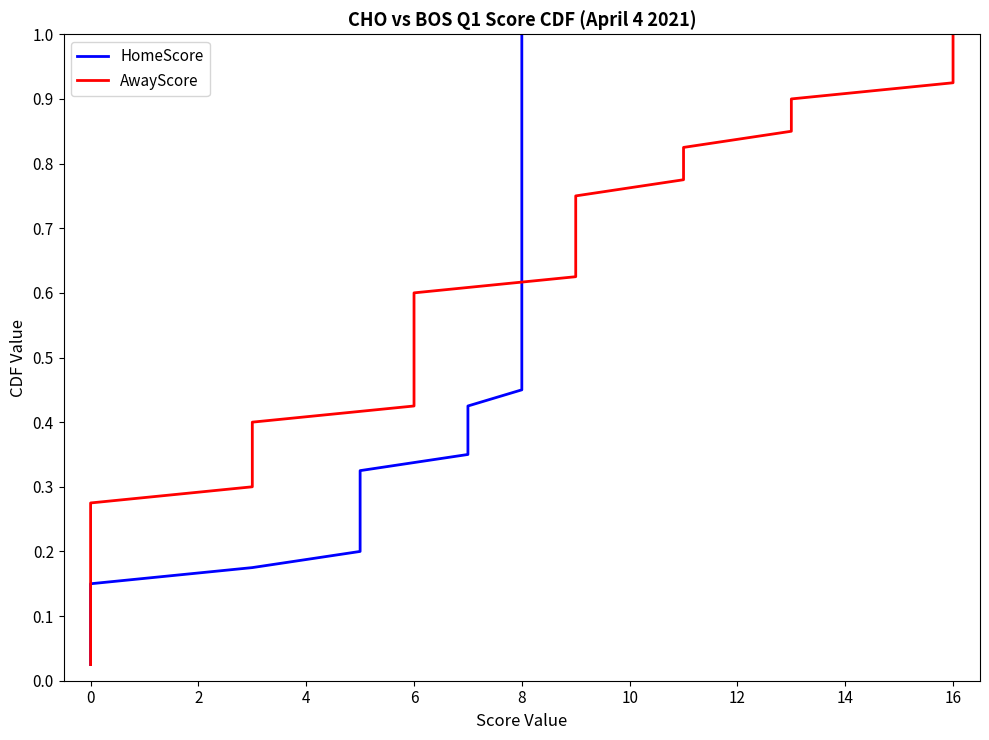

At which category is the sum across all series the highest?

39